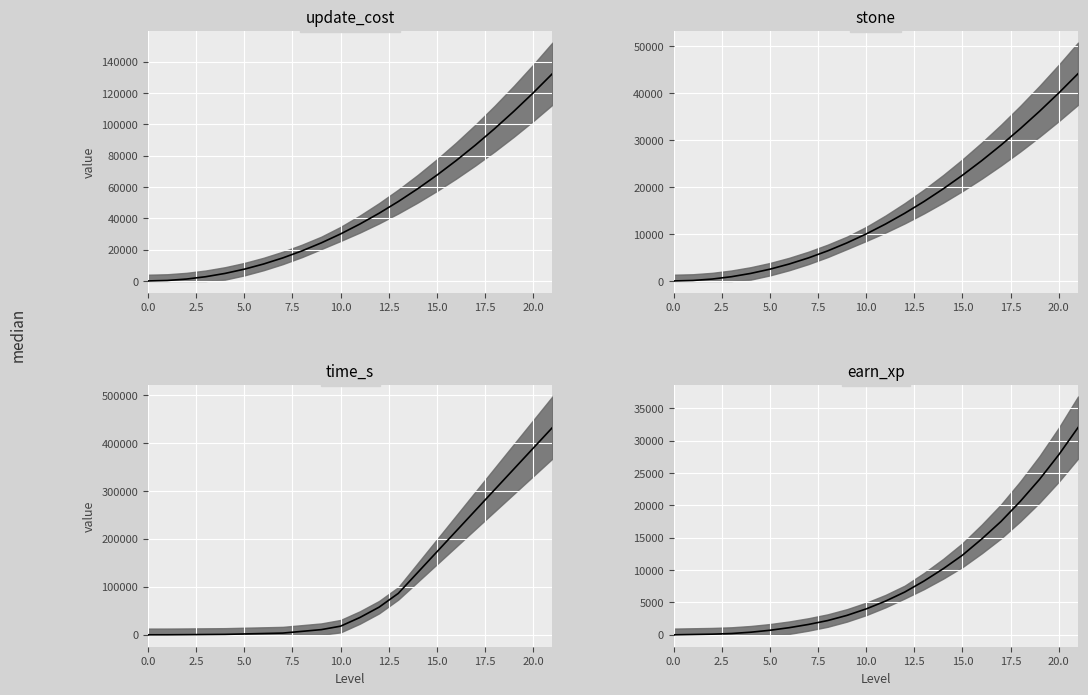

Where is earn_xp_median nearest to the value 16000?

16